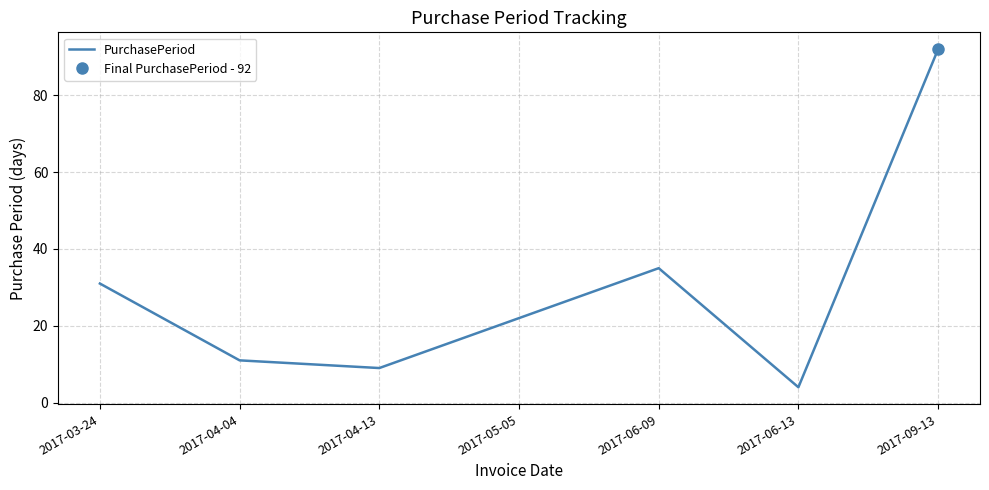

List the labels in order of value, largest first.

2017-09-13, 2017-06-09, 2017-03-24, 2017-05-05, 2017-04-04, 2017-04-13, 2017-06-13